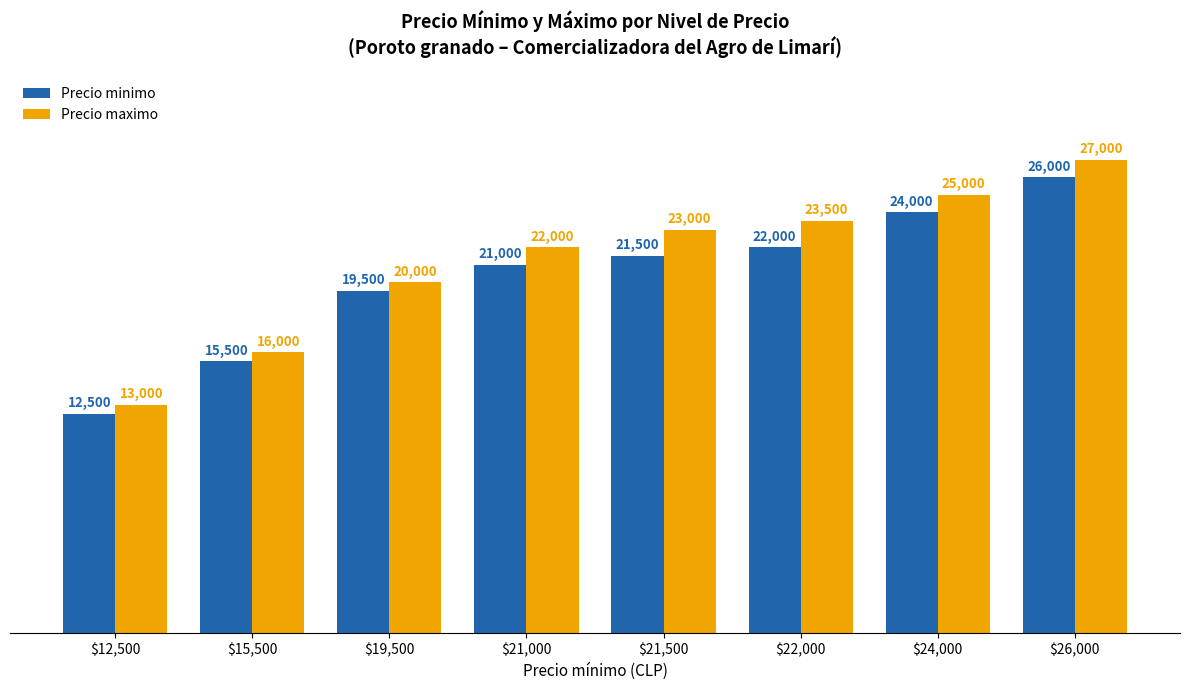

List the series in order of their overall mean, lowest first.

Precio minimo, Precio maximo